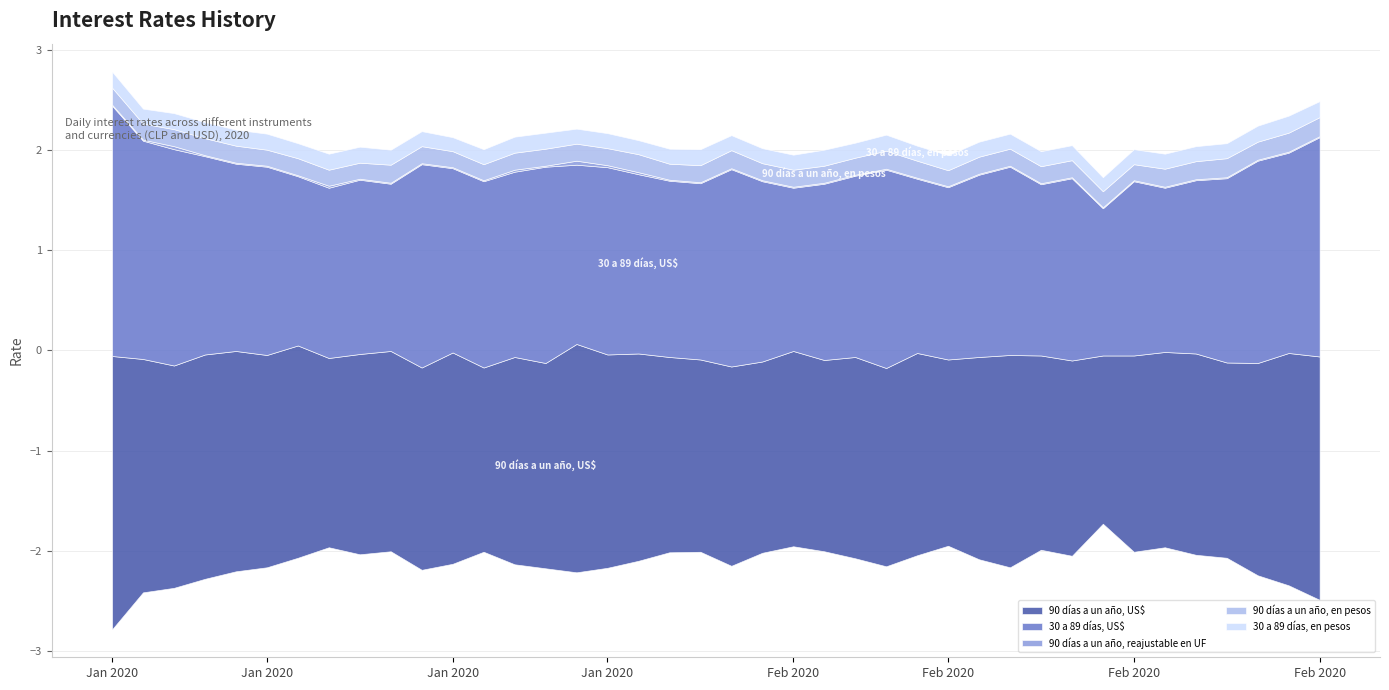

How many lines are shown in the chart?

5